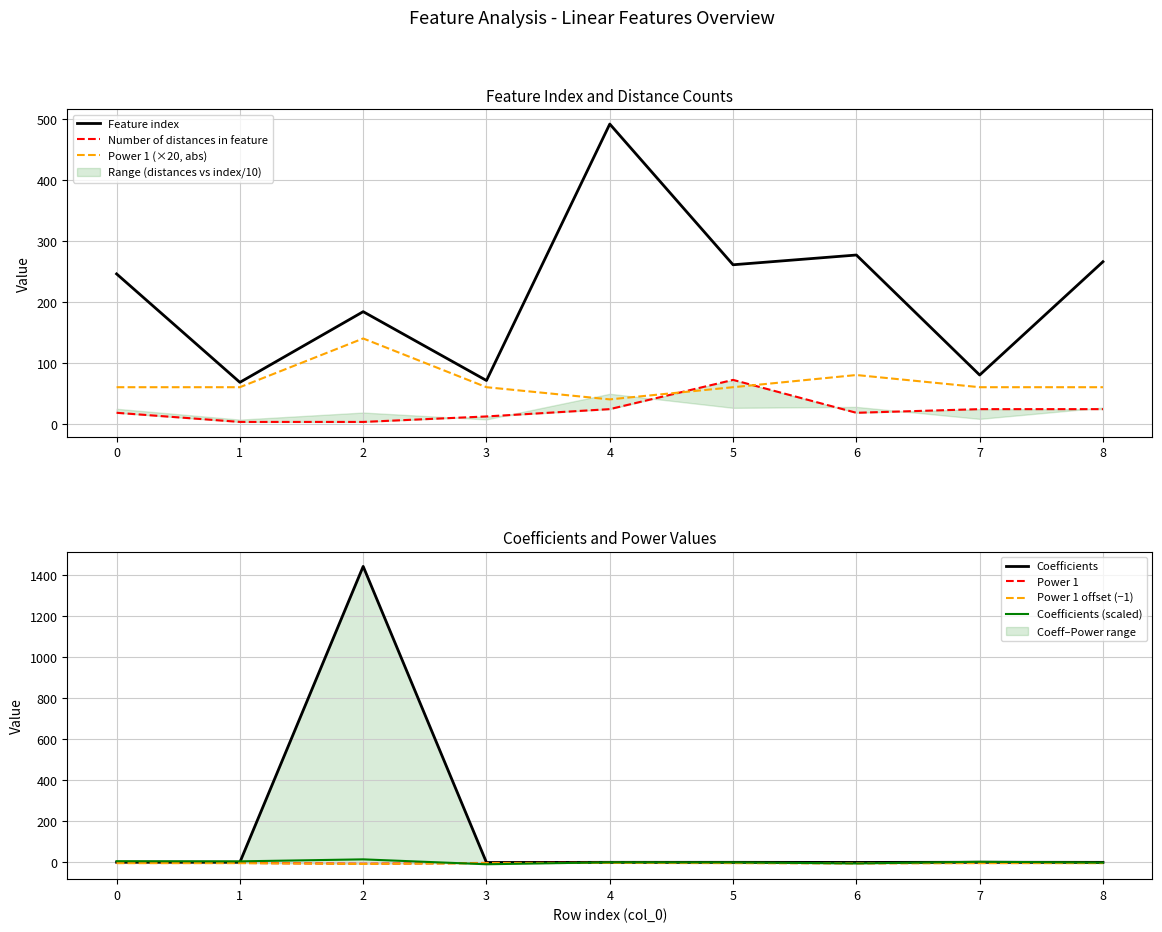

Which has a higher value, 7 or 6?

6